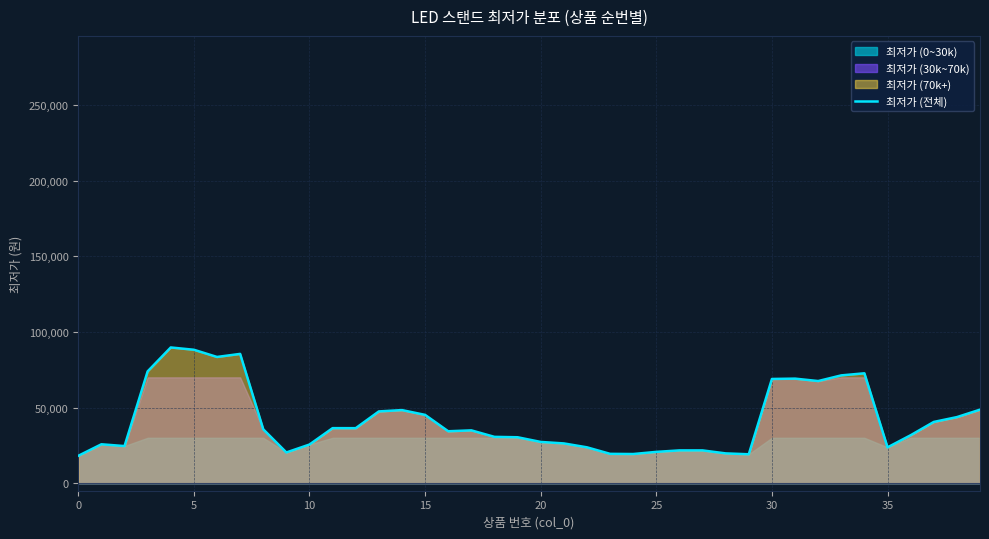

What is the maximum value shown in the chart?

89780.0